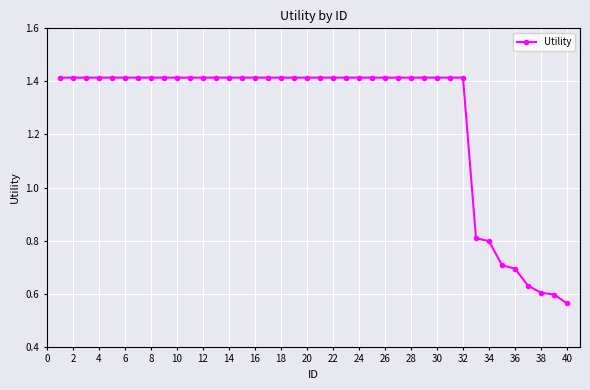

What is the difference between the maximum and minimum values?

0.9